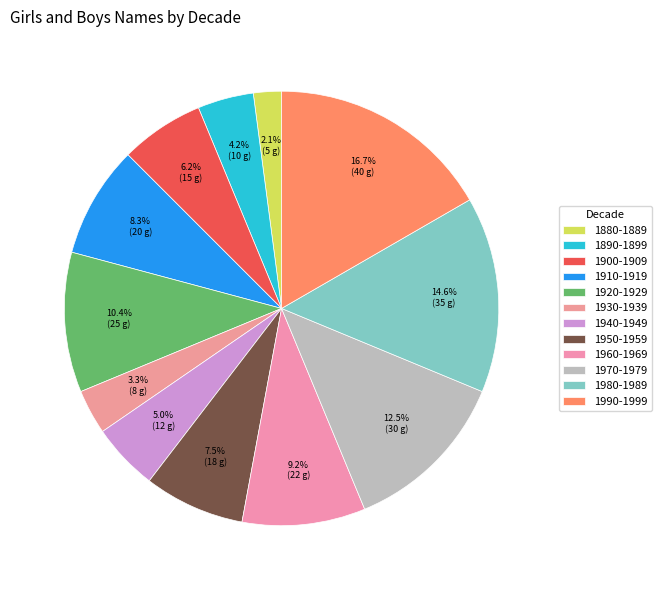

To the nearest percent, what percentage of the pie is 1890-1899?

4%